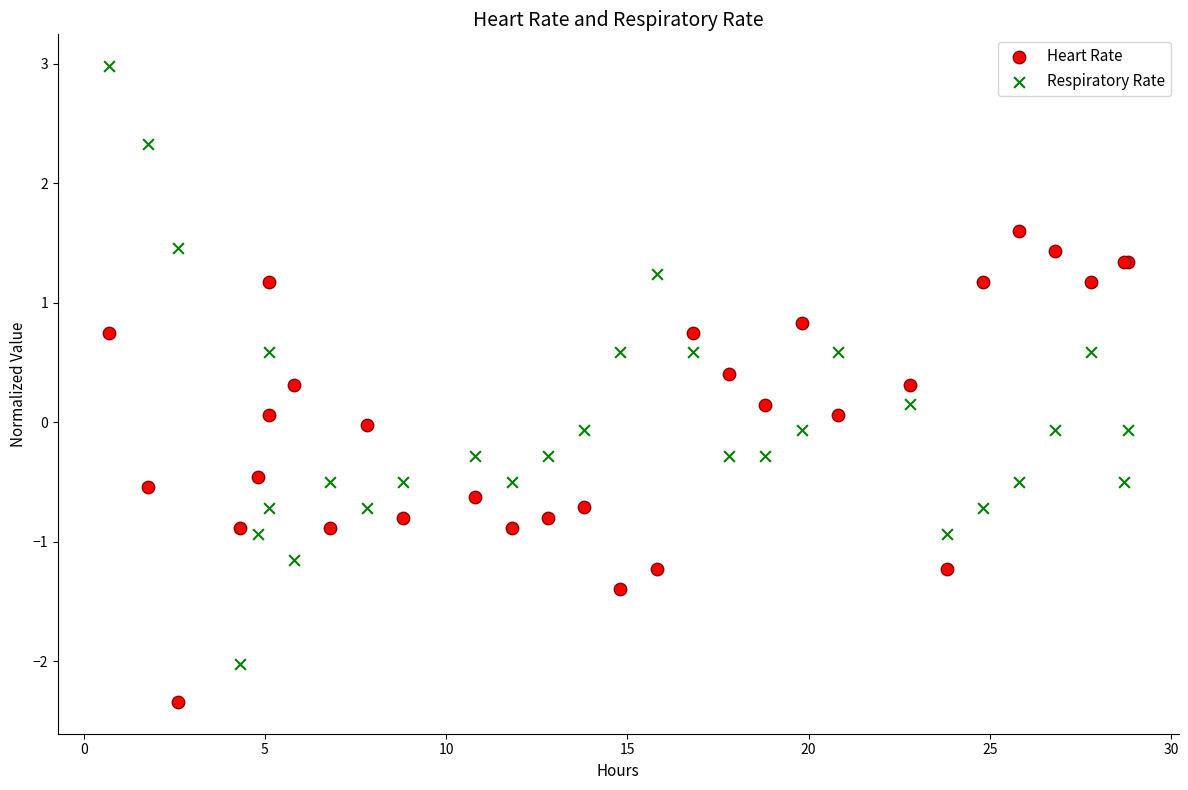

Which series reaches the minimum Y coordinate?

Heart Rate